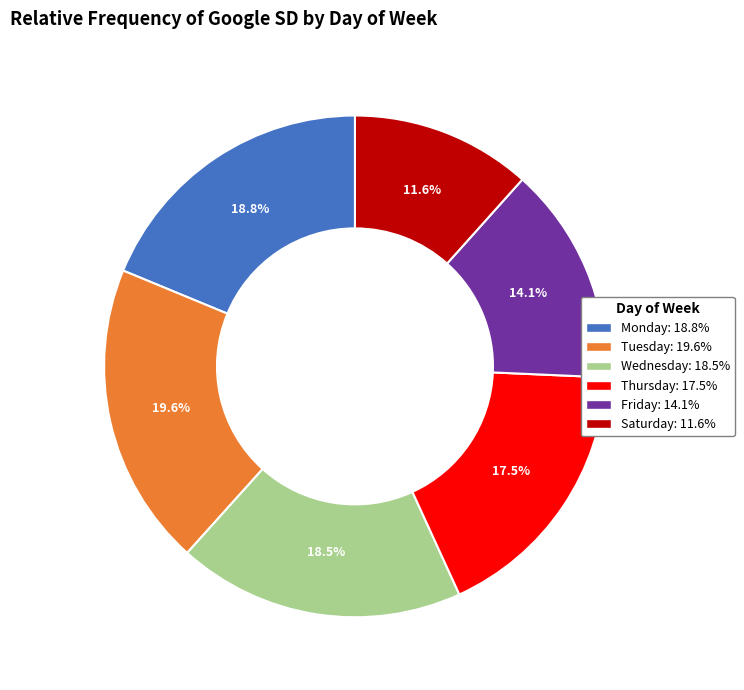

What is the smallest slice in the pie chart?

Saturday